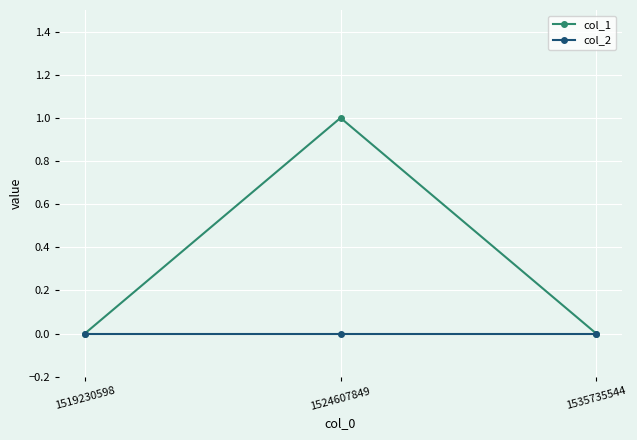

How many lines are shown in the chart?

2